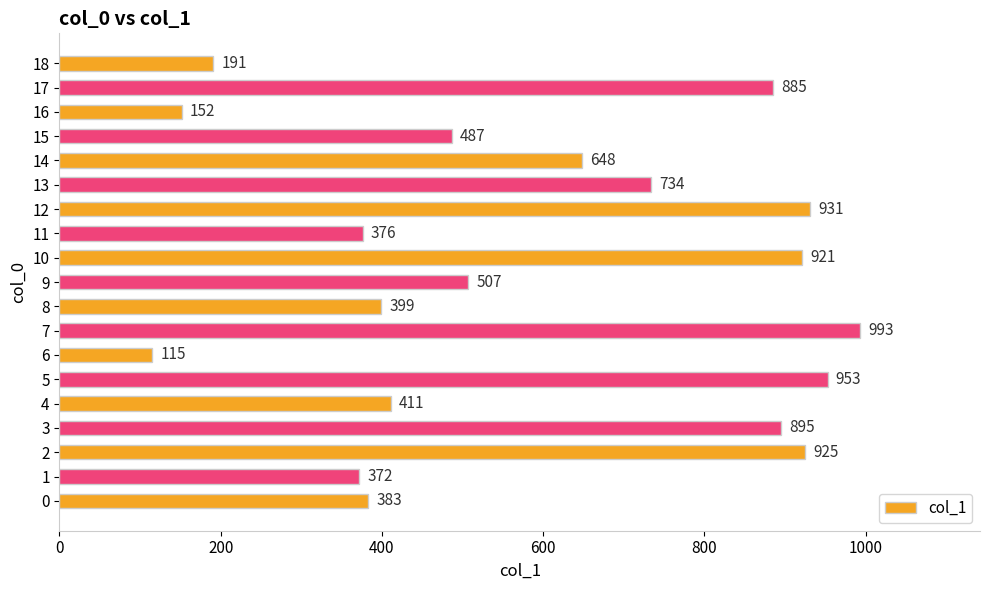

What is the ratio of the value at 5 to the value at 10?

1.0